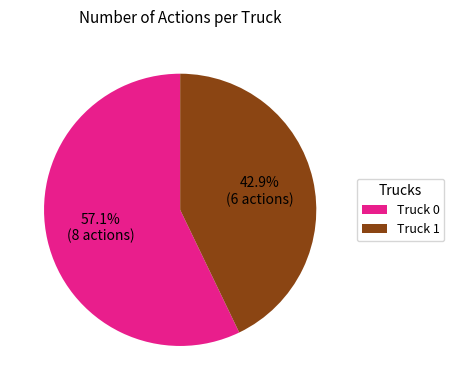

To the nearest percent, what portion does Truck 0 represent?

57%